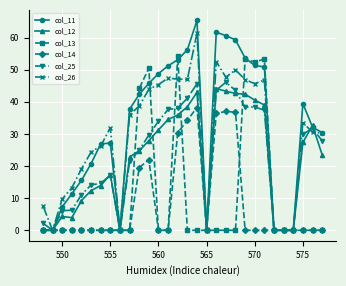

Which series has the largest range (max minus min)?

col_11